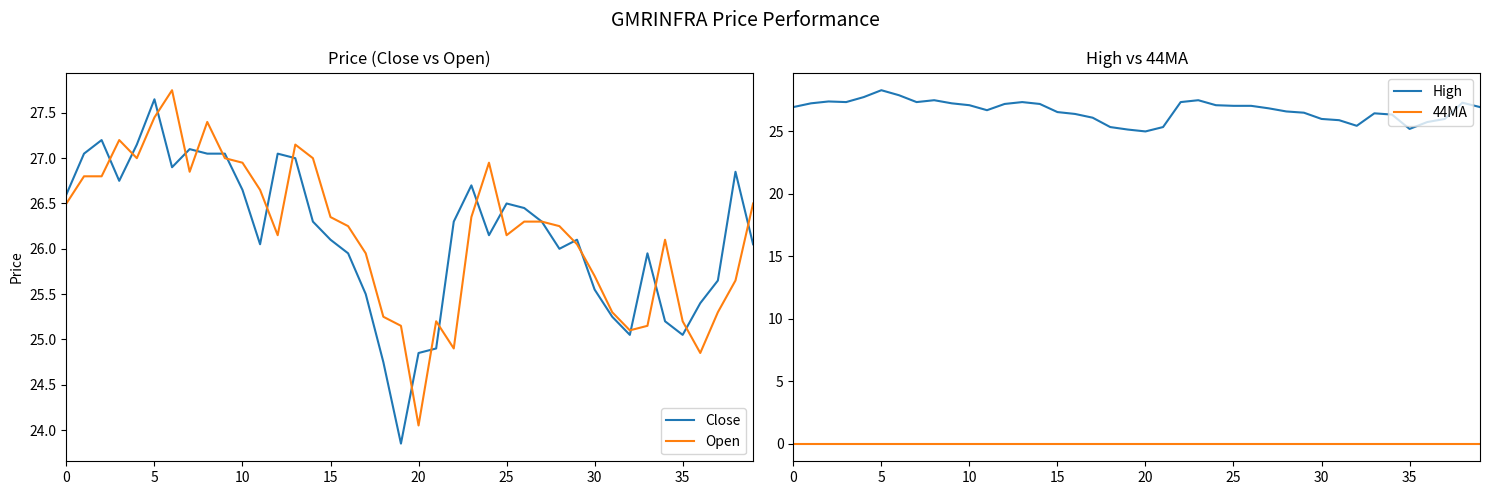

True or false: 44MA and High cross at least once.

False